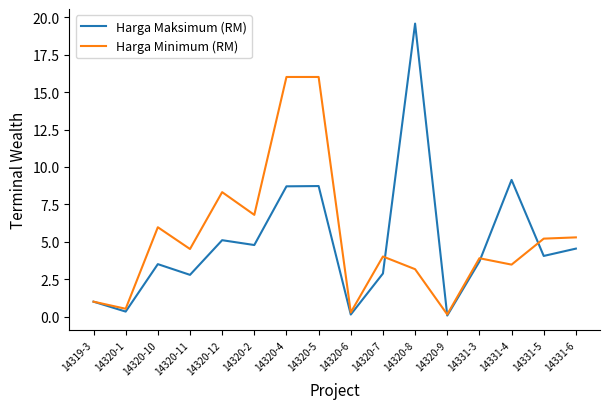

Which series has the largest range (max minus min)?

Harga Maksimum (RM)